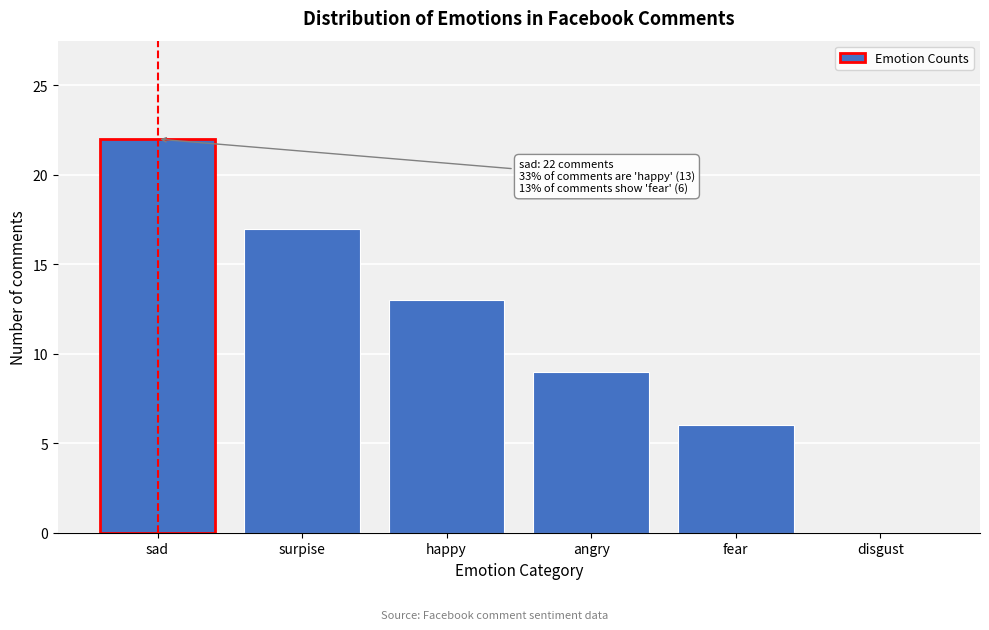

Reading right to left, transcribe all the data shown in this chart.

disgust=0	fear=6	angry=9	happy=13	surpise=17	sad=22